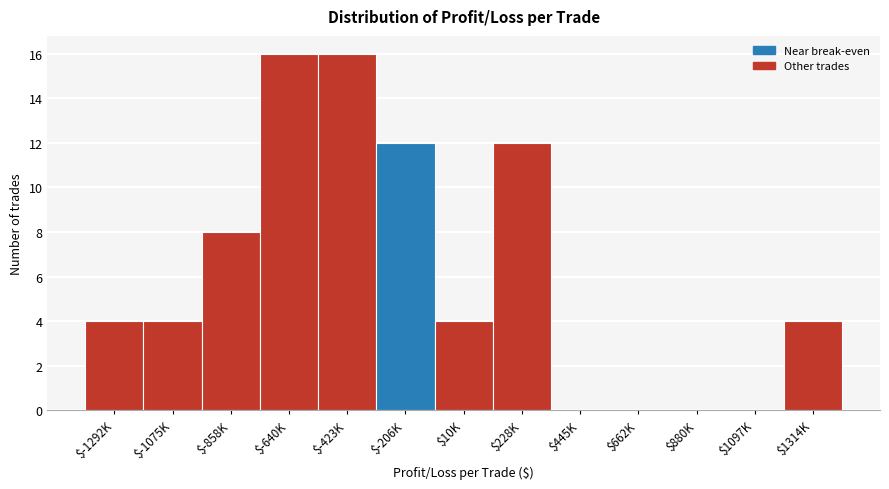

The value at $-858K is 8. True or false?

True